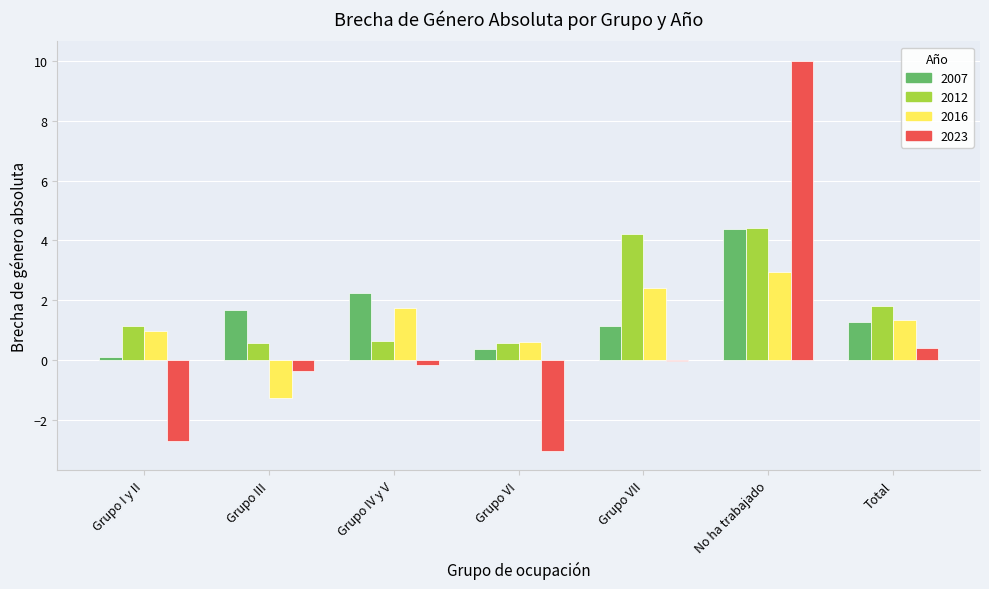

What is the total value across all series at Grupo VI?

-1.5